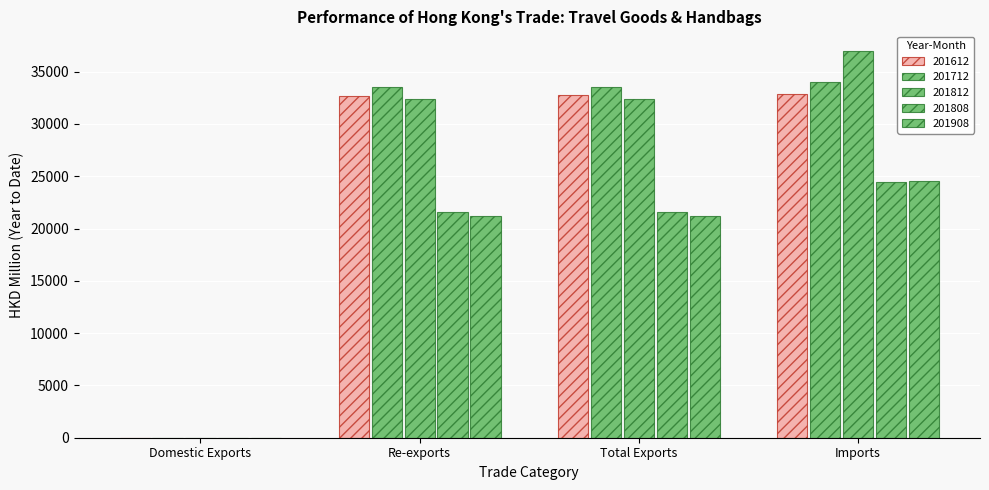

What is the difference between the second highest and second lowest values in the 201612 series?

9.0